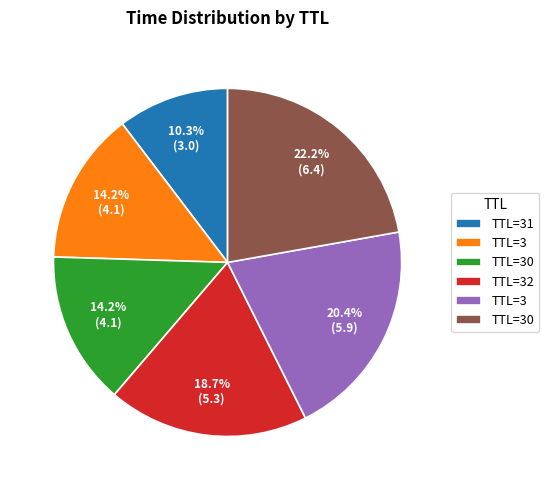

How many segments does this pie chart have?

6